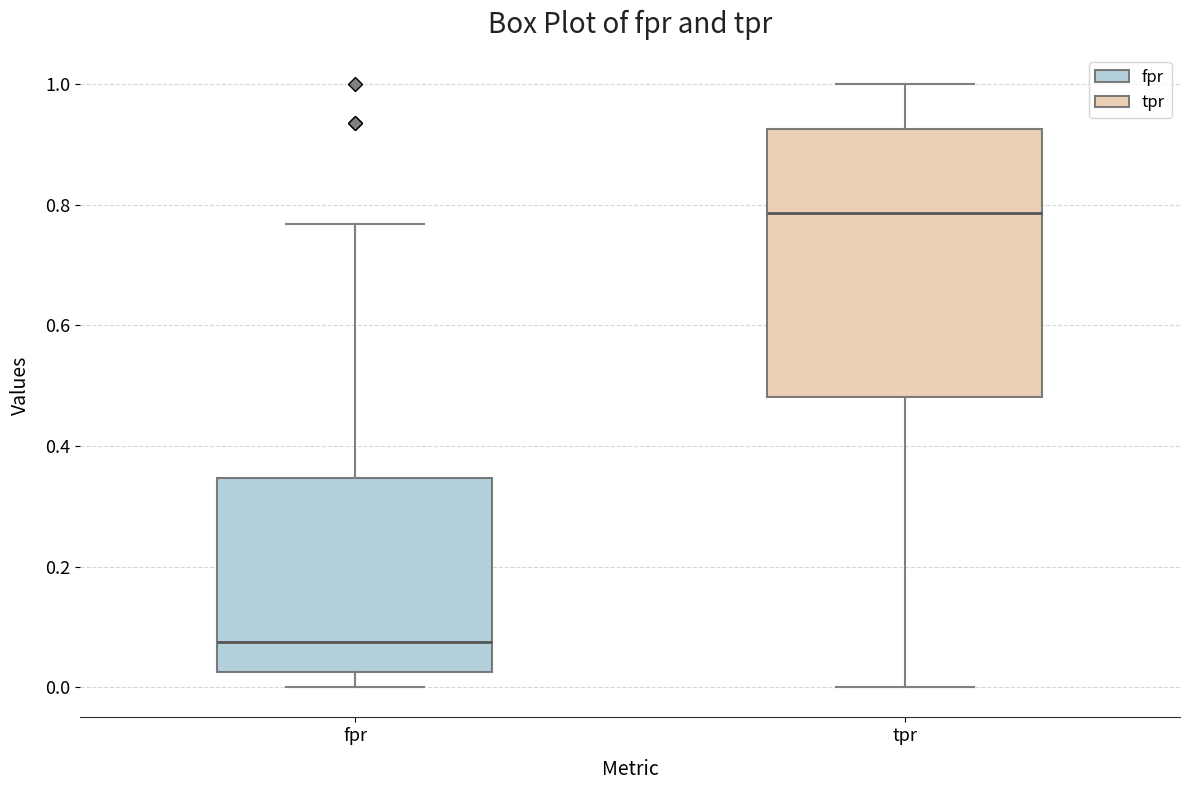

Which box's median line is the highest?

tpr